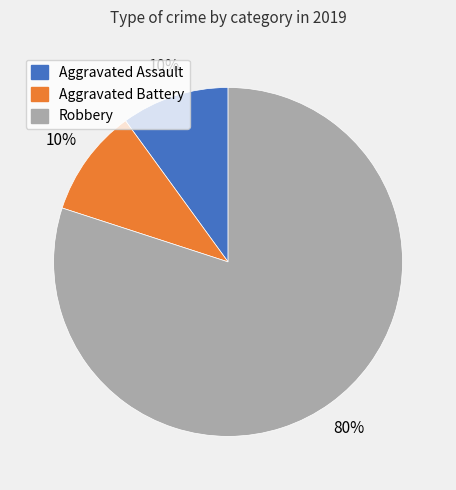

Combined, do Robbery and Aggravated Battery account for over 50%?

Yes